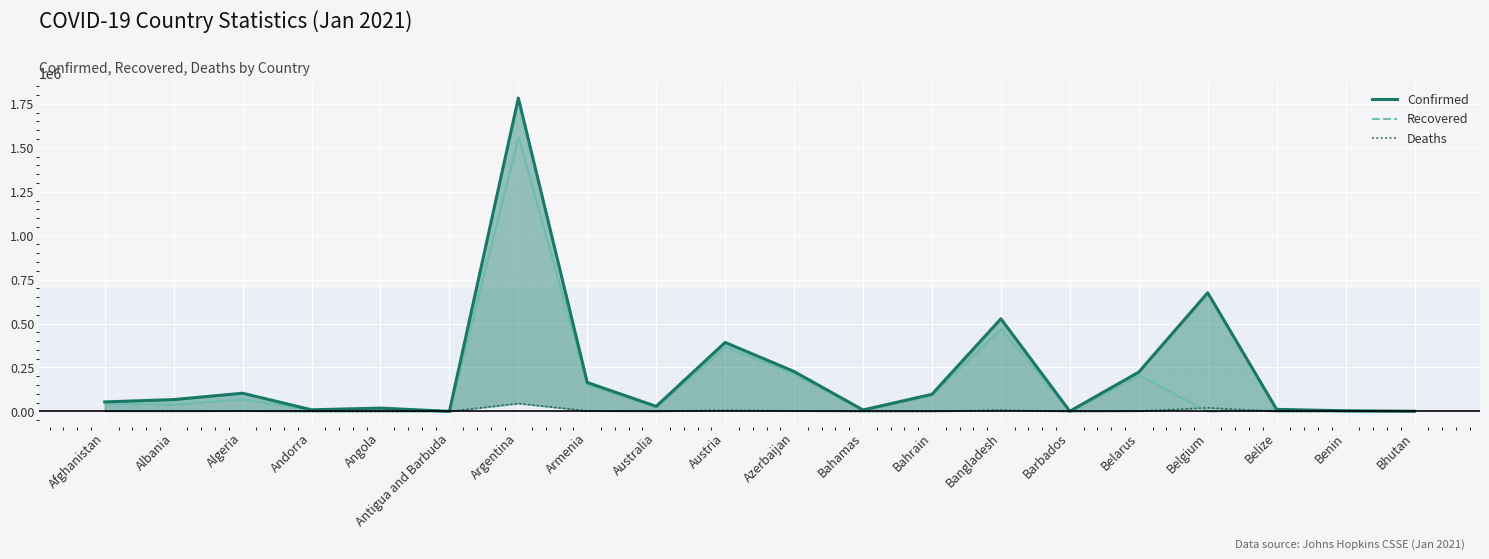

Rank the series by their maximum value, from lowest to highest.

Deaths, Recovered, Confirmed